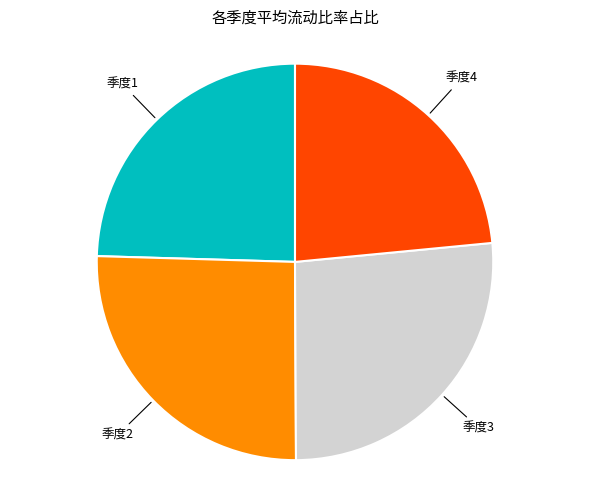

Is there any slice that represents more than half of the pie?

No